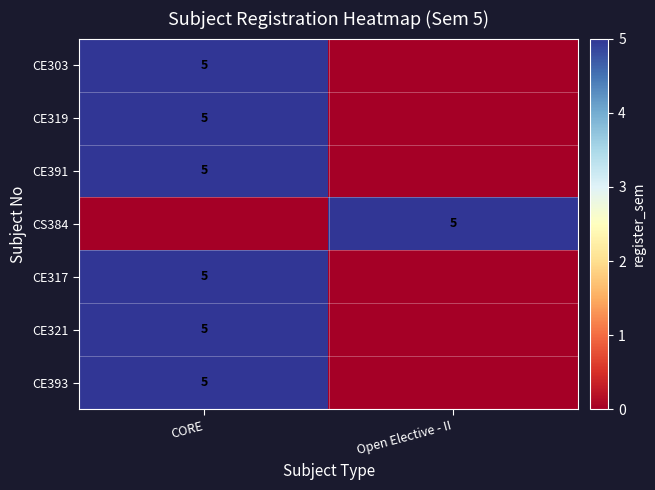

What is the difference between the highest and lowest values at CORE?

5